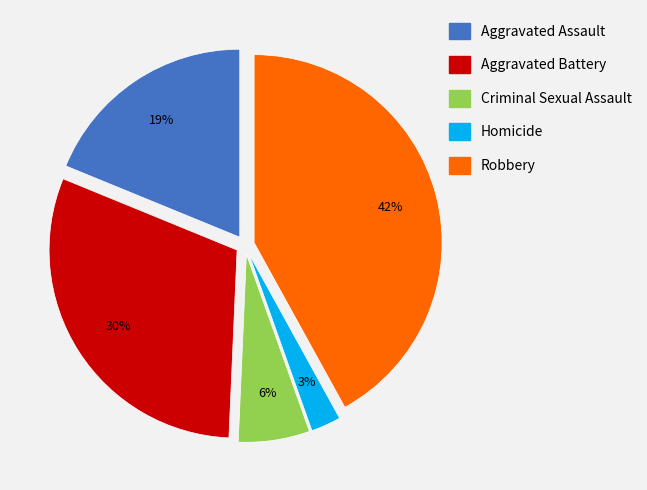

What percentage is the Criminal Sexual Assault slice, to the nearest percent?

6%